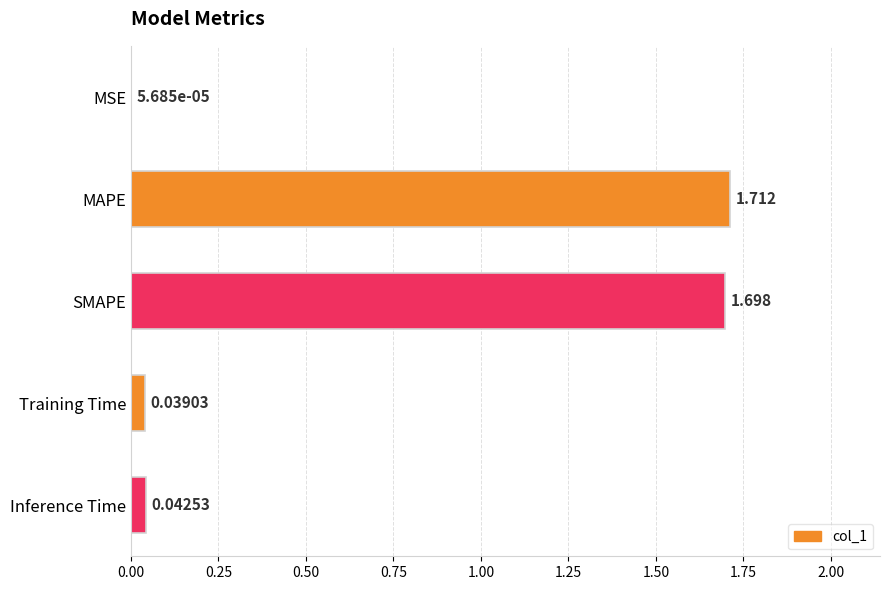

Which has a higher value, Inference Time or MSE?

Inference Time